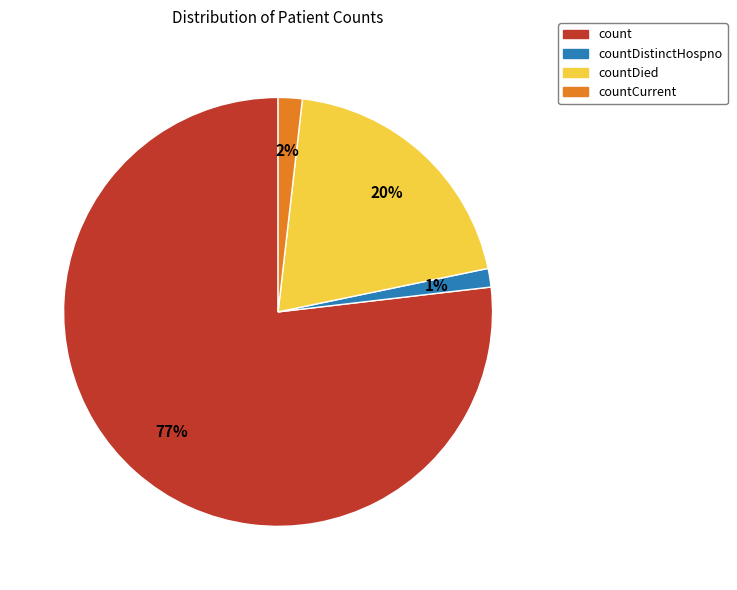

How many segments does this pie chart have?

4